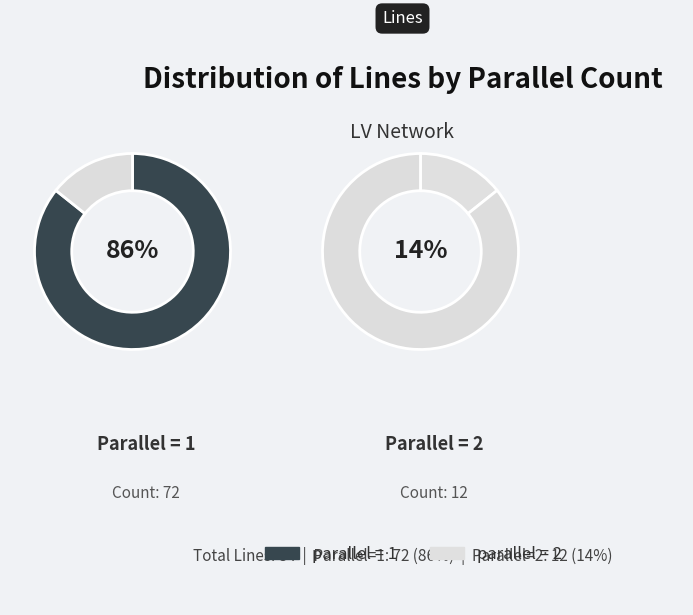

To the nearest percent, what is the combined percentage of 2 and 1?

100%